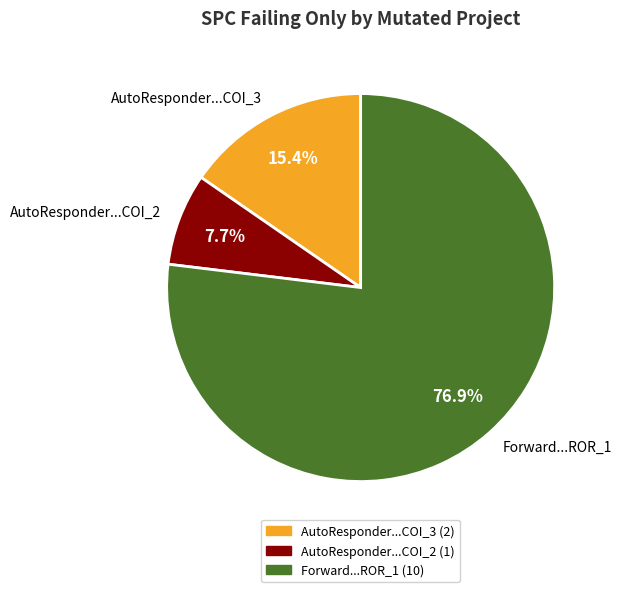

Between Forward...ROR_1 and AutoResponder...COI_2, which is larger?

Forward...ROR_1